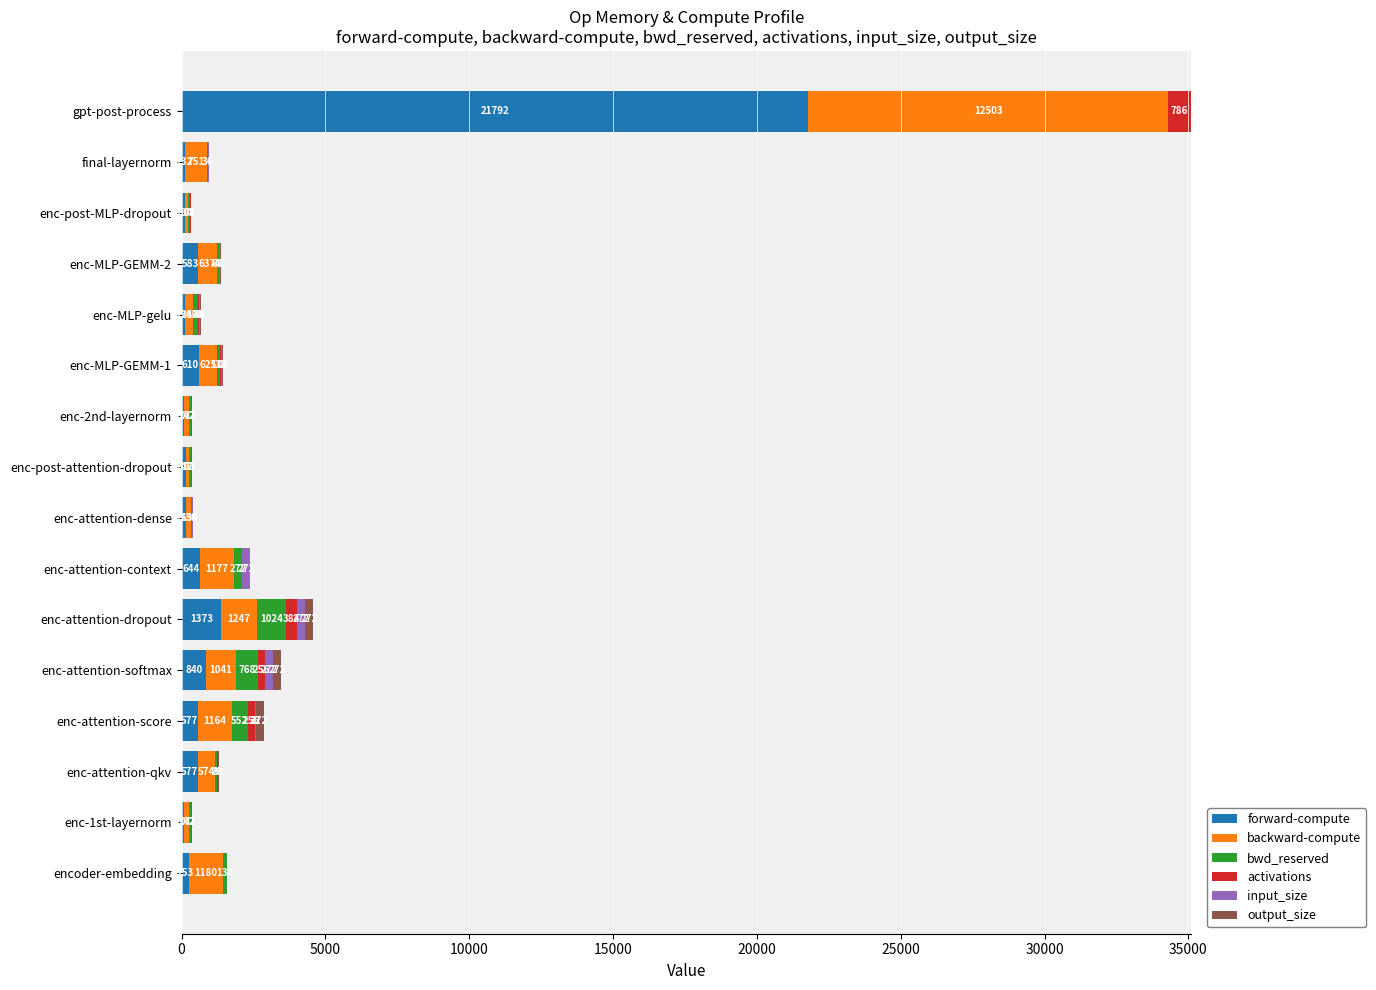

What value does the forward-compute series have at enc-post-MLP-dropout?

134.4